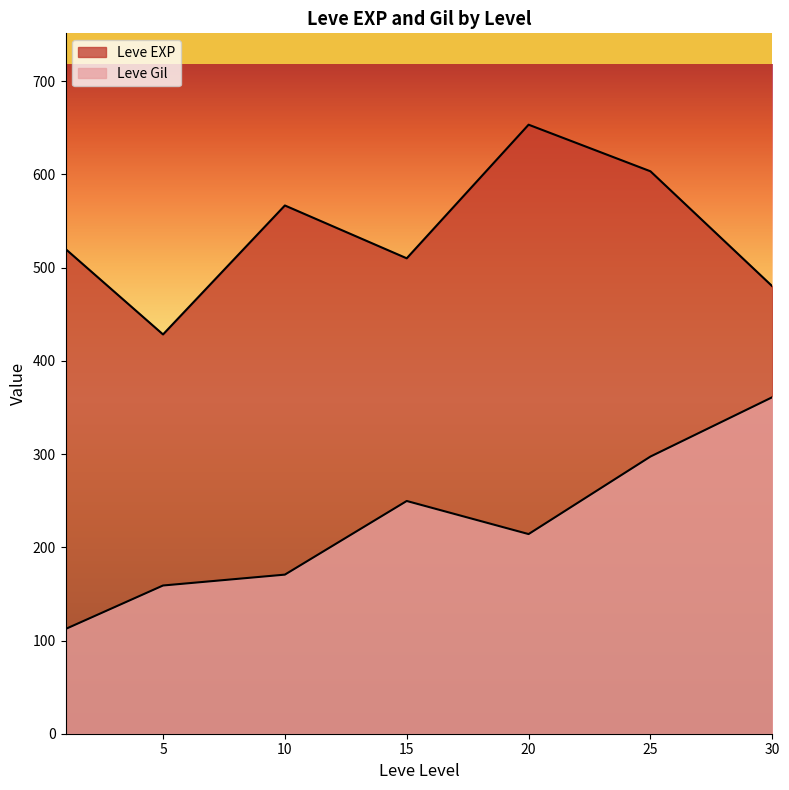

Does the chart display data point markers on the line(s)?

No